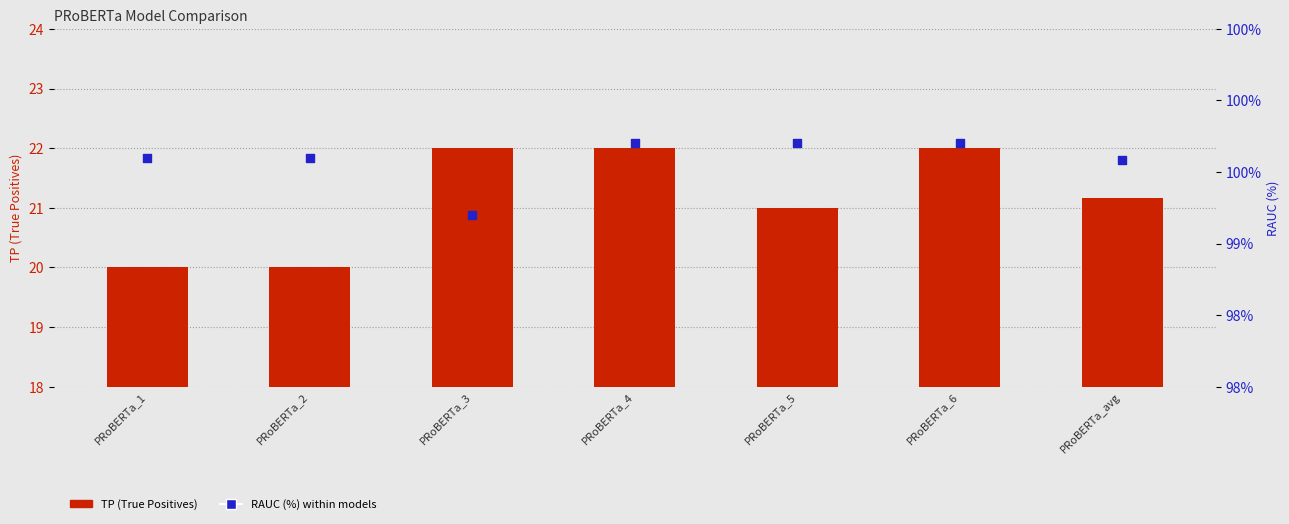

What is the total value across all series at PRoBERTa_4?

121.7